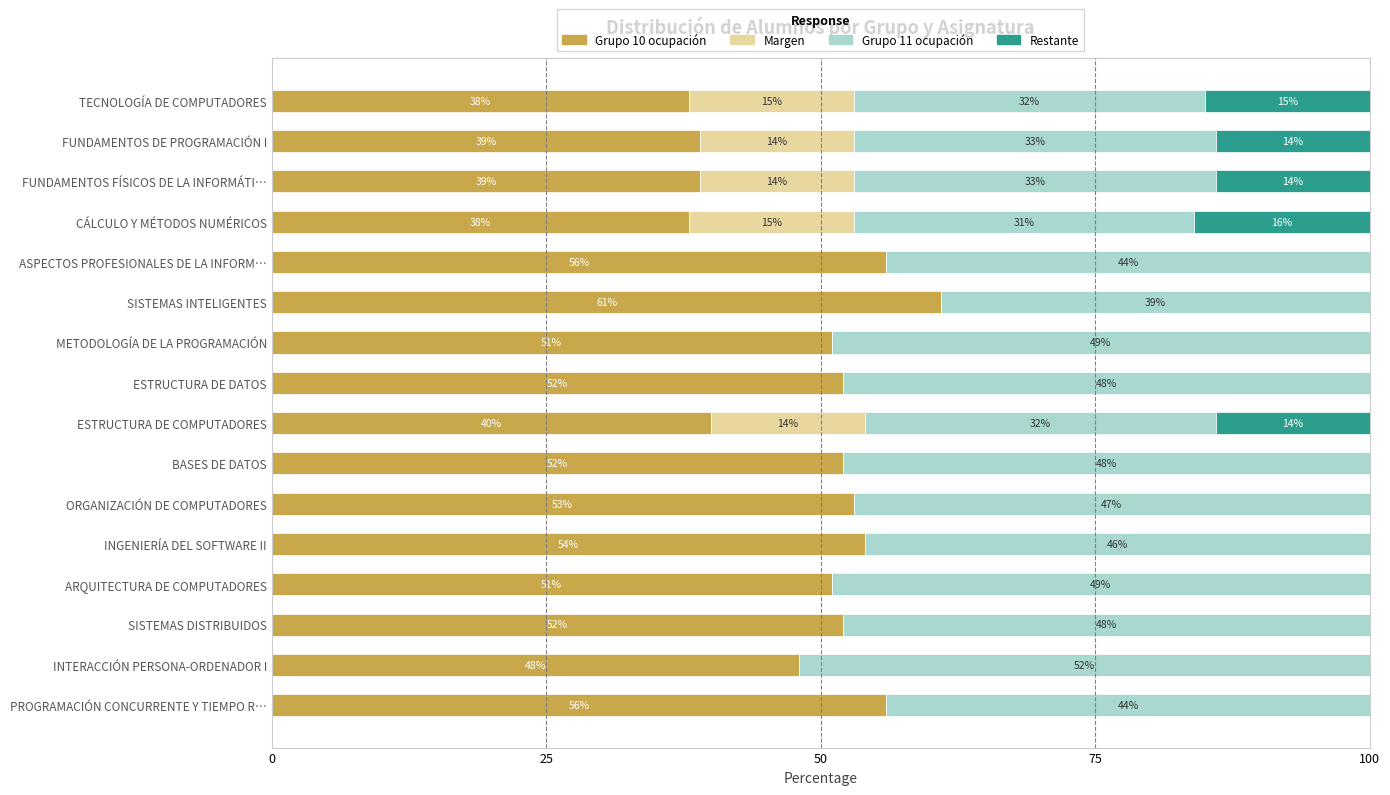

What is the highest value of the Grupo 10 ocupación series?

61